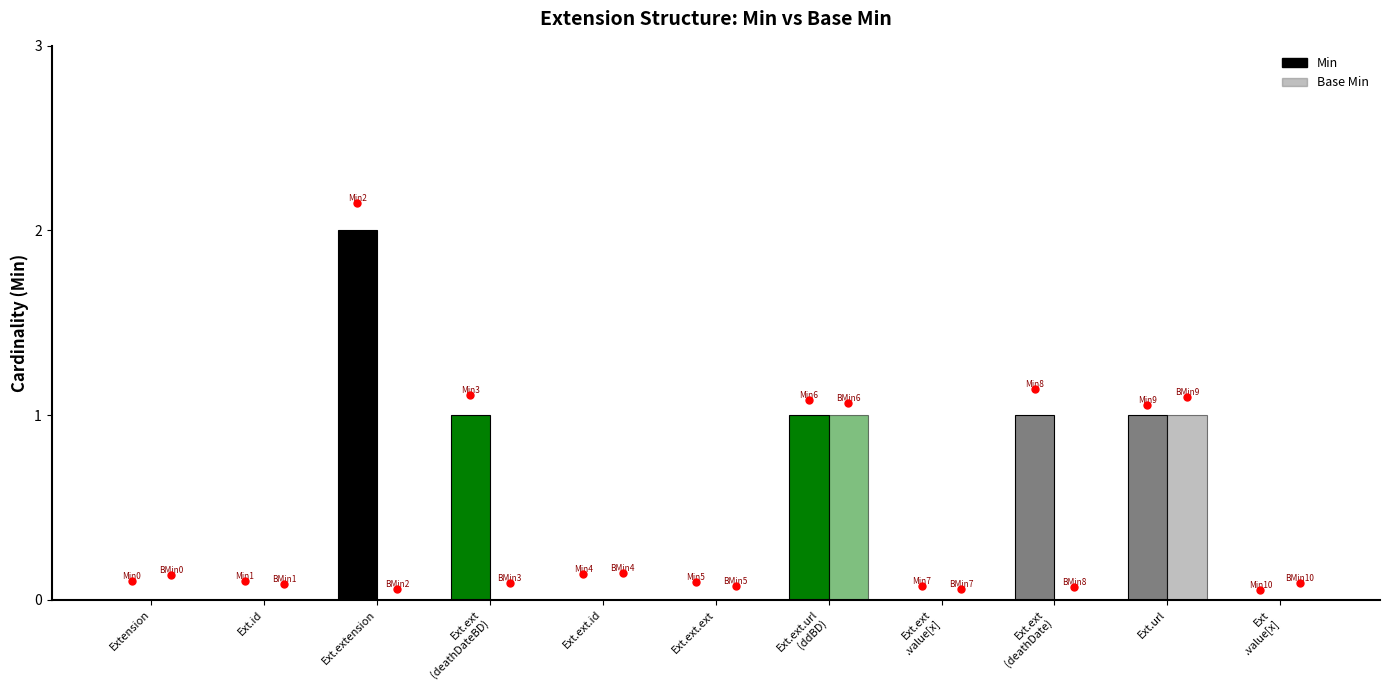

At which label does Min reach its minimum?

Extension